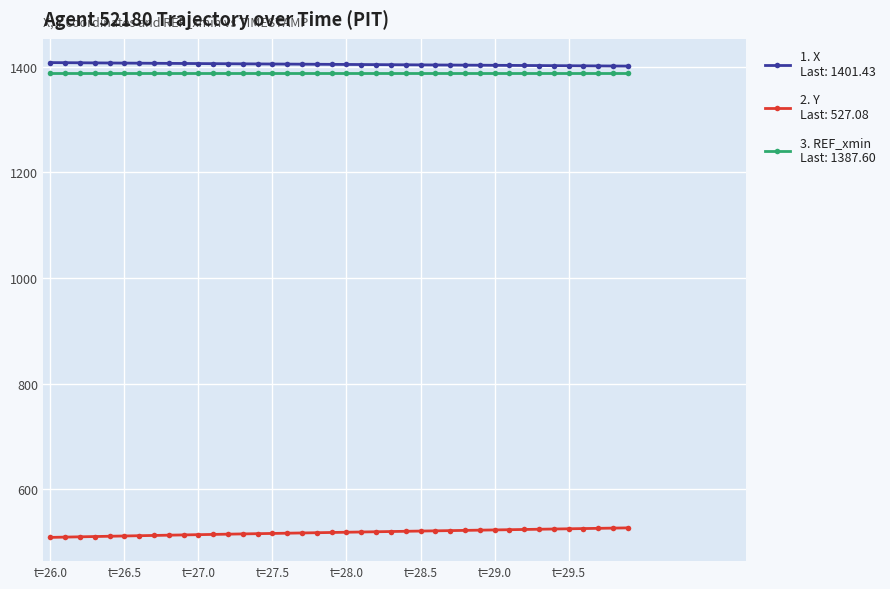

What is the greatest value displayed?

1408.1